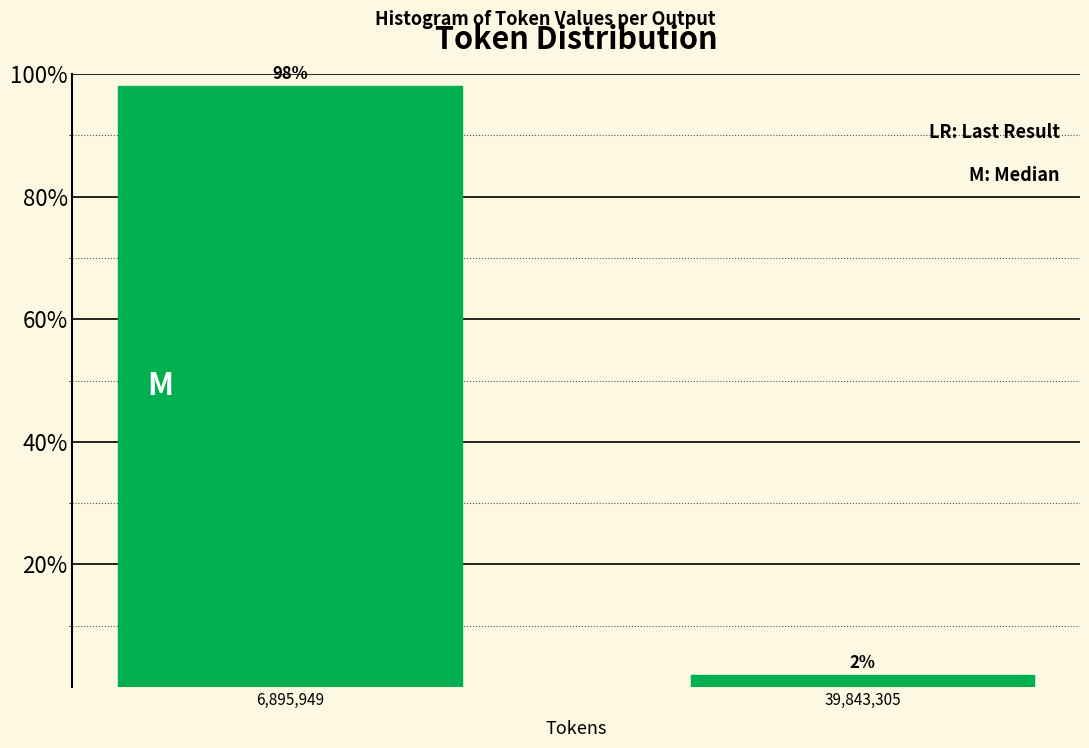

Rank the categories by value from lowest to highest.

39,843,305, 6,895,949